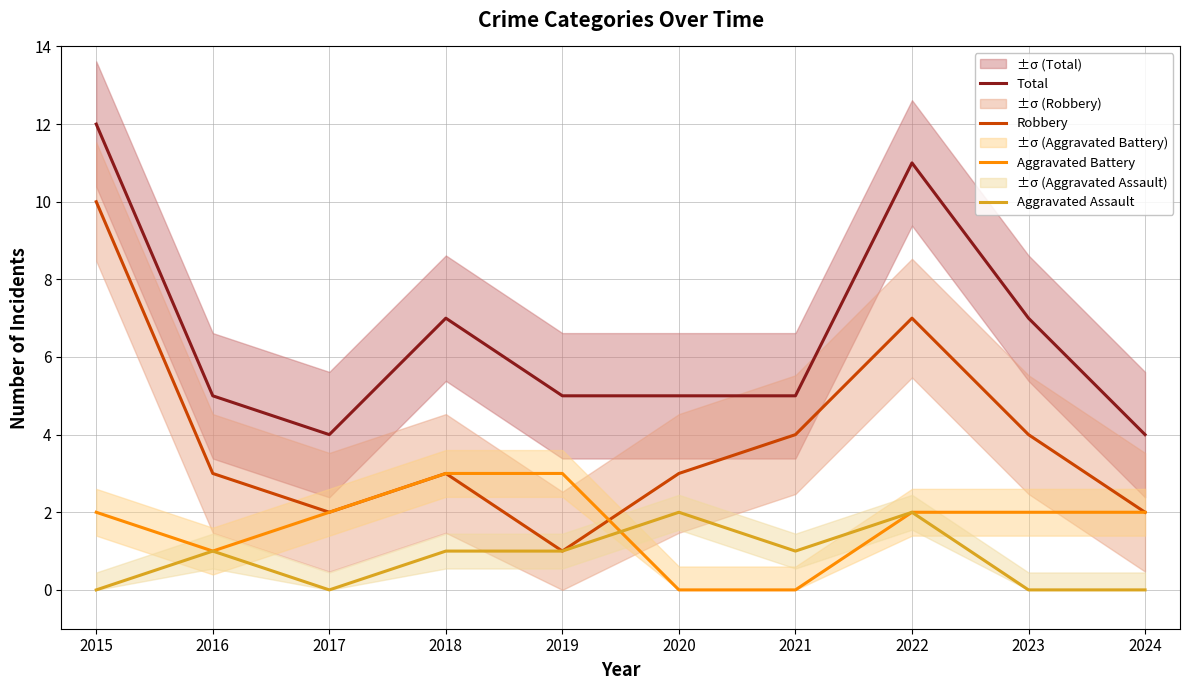

Where is Total nearest to the value 8?

2018